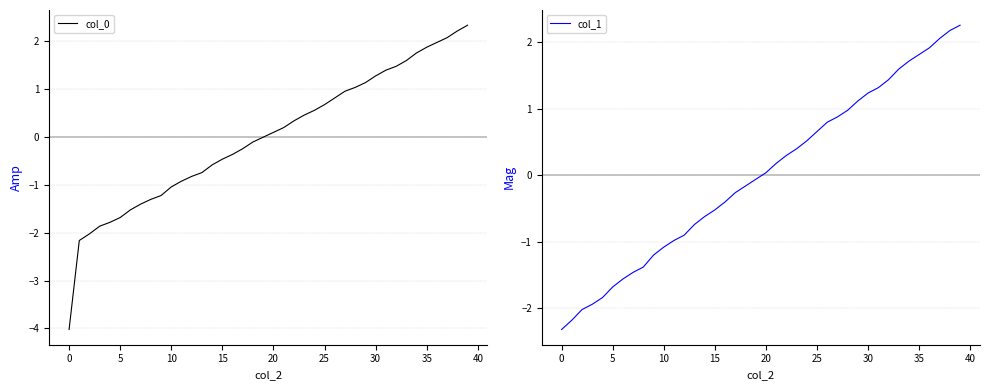

Does the chart display data point markers on the line(s)?

No